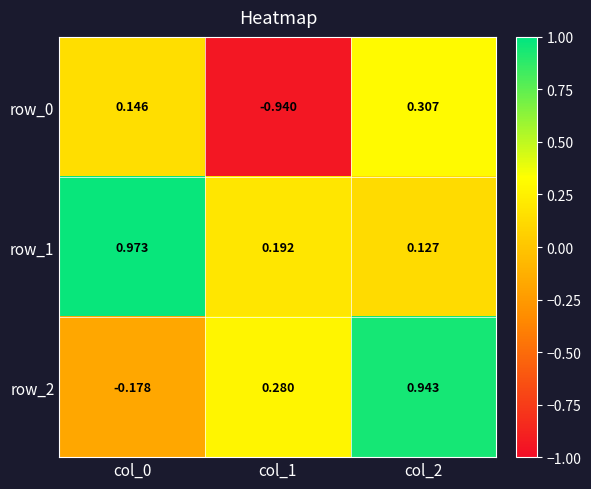

List the labels in order of row_1 value, smallest first.

col_2, col_1, col_0